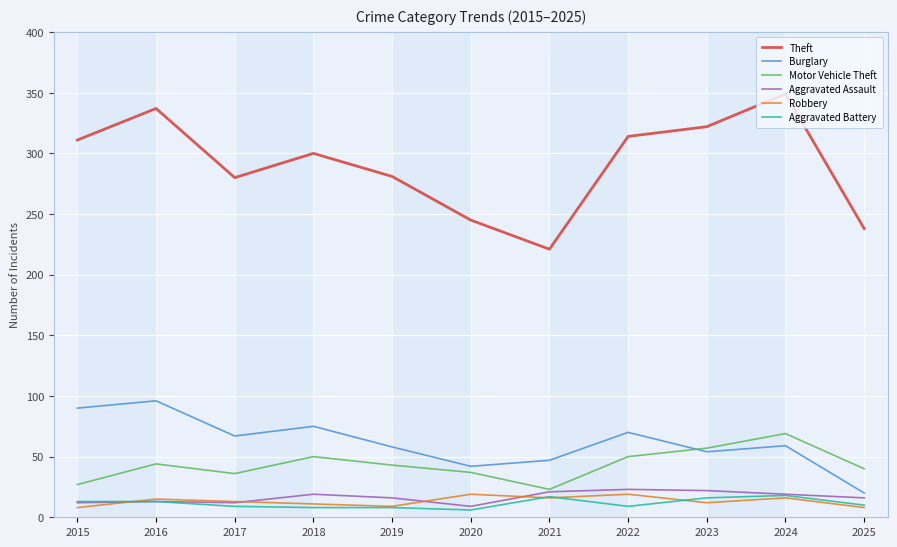

How many interior local peaks does the Burglary series have?

4